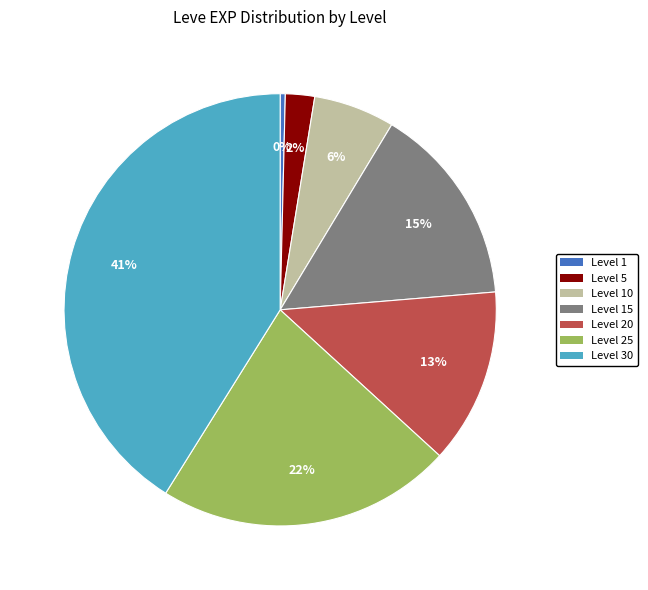

Is it true that Level 15 is 15% of the pie?

True